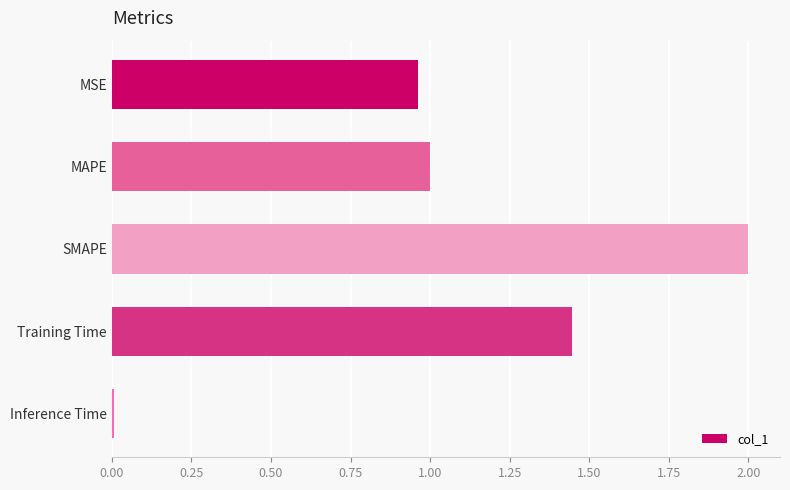

What is the sum of all values?

5.4